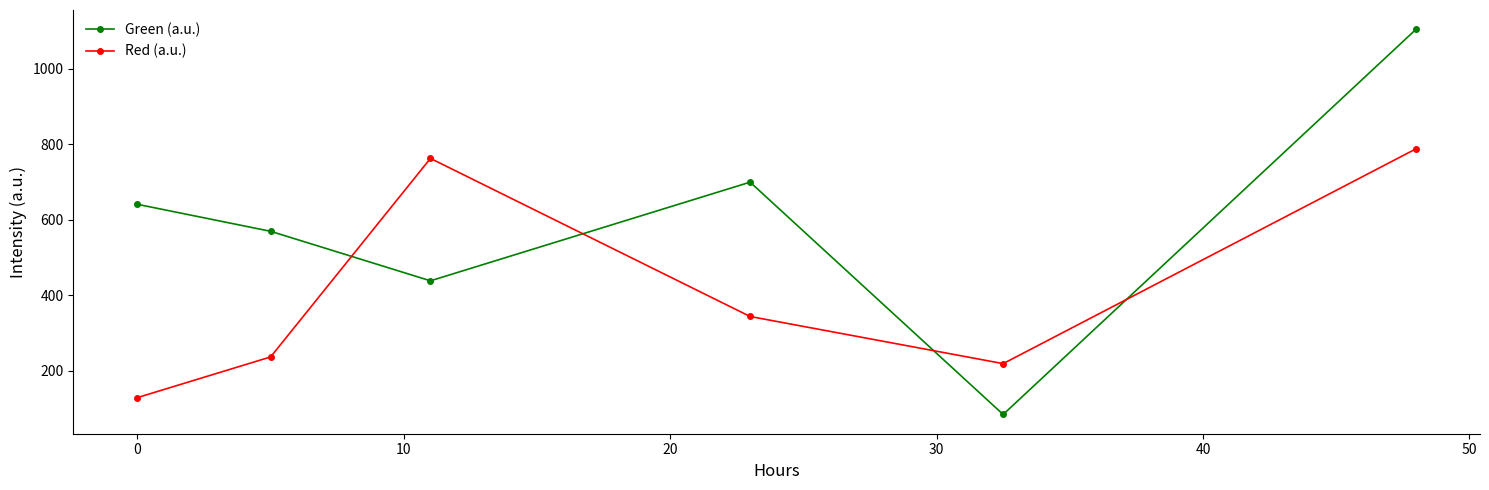

What is the minimum value shown in the chart?

84.7